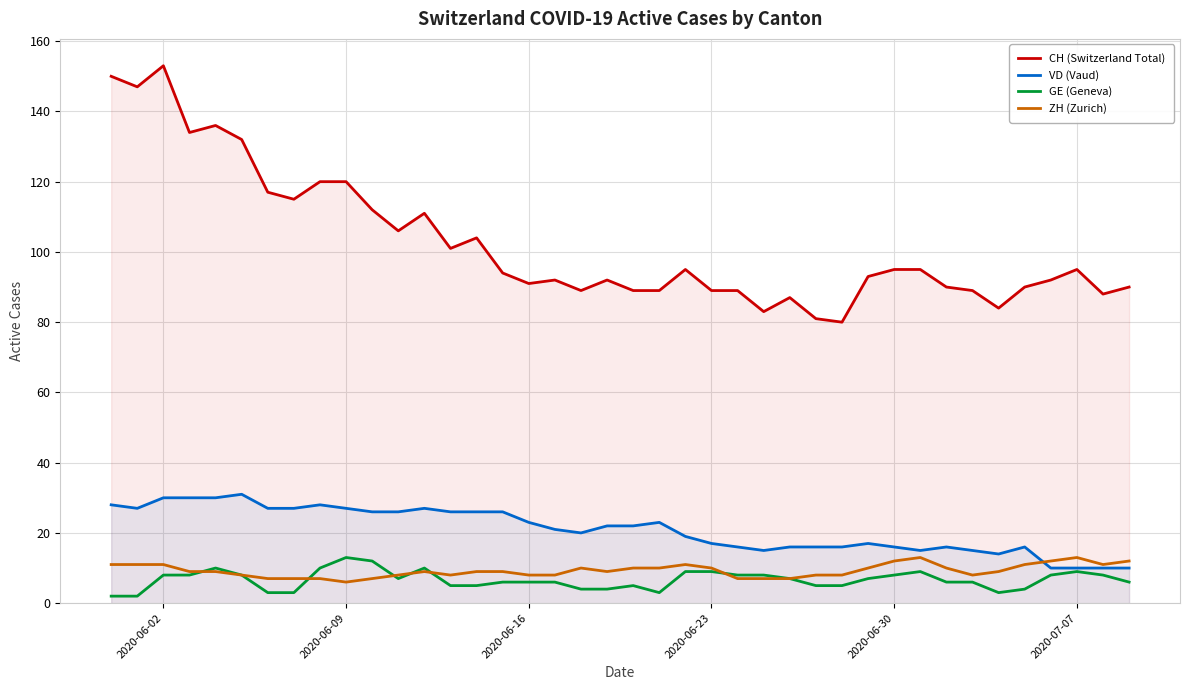

True or false: VD (Vaud) and GE (Geneva) cross at least once.

False